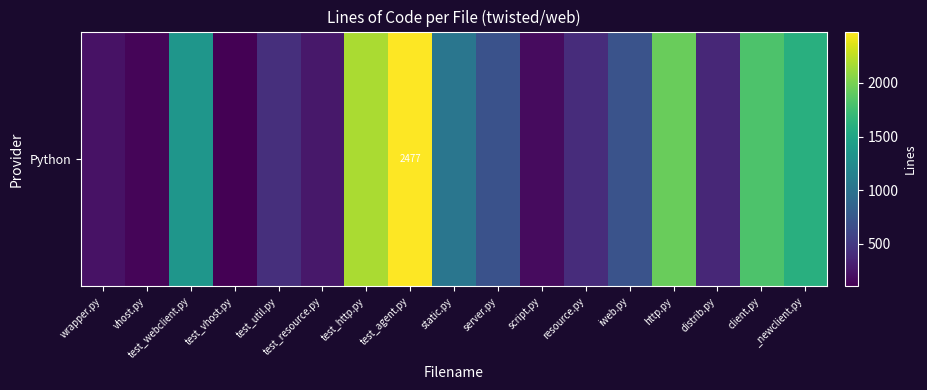

Read the value at resource.py, to the nearest 50.

400